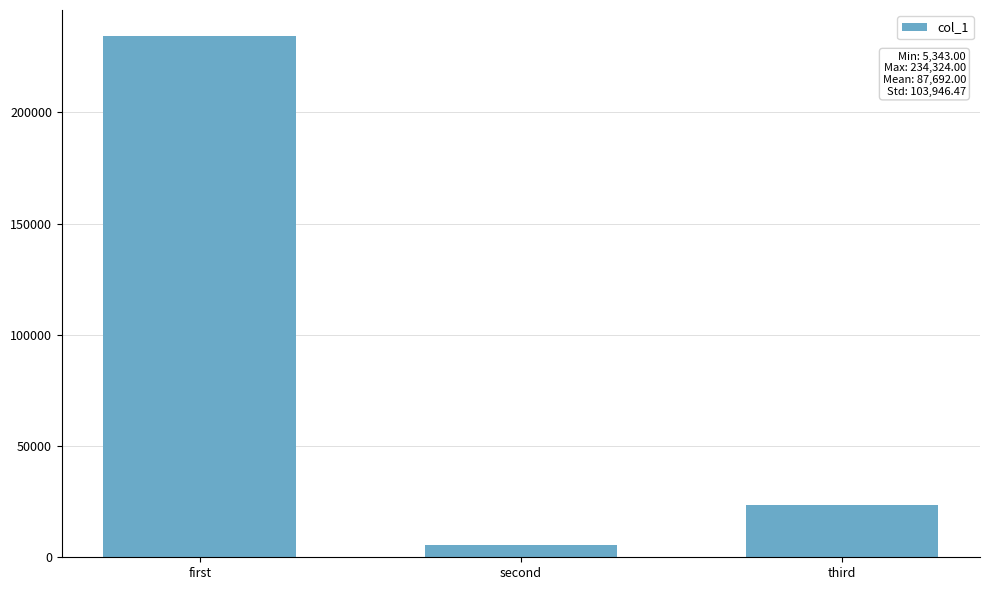

Reading right to left, list all the values displayed in this chart.

third=23409	second=5343	first=234324